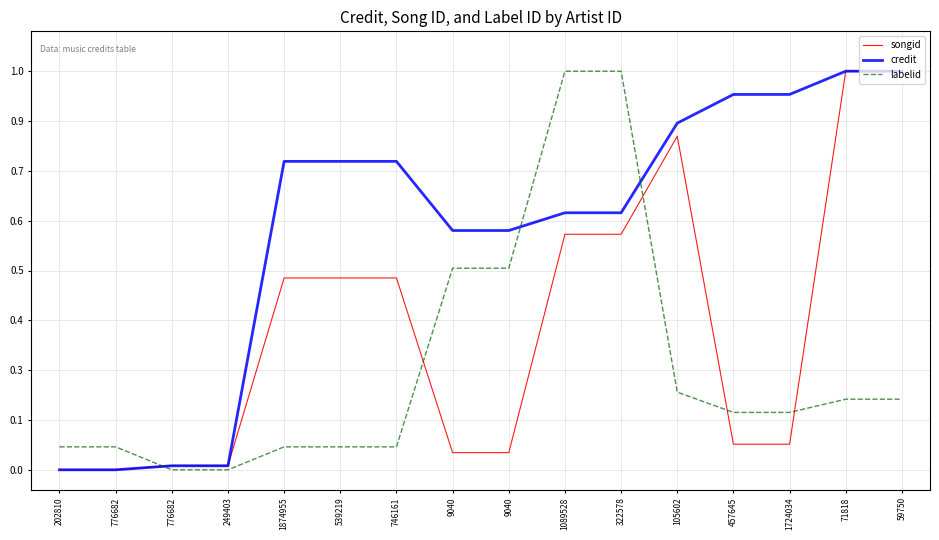

What is the label of the 15th point from the left?

71818